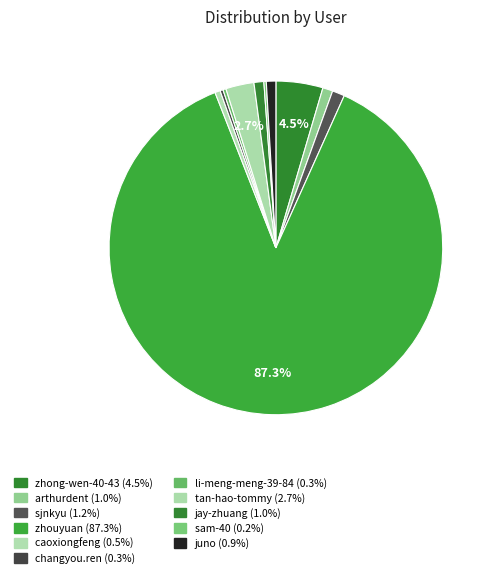

Which category has the biggest portion of the pie?

zhouyuan